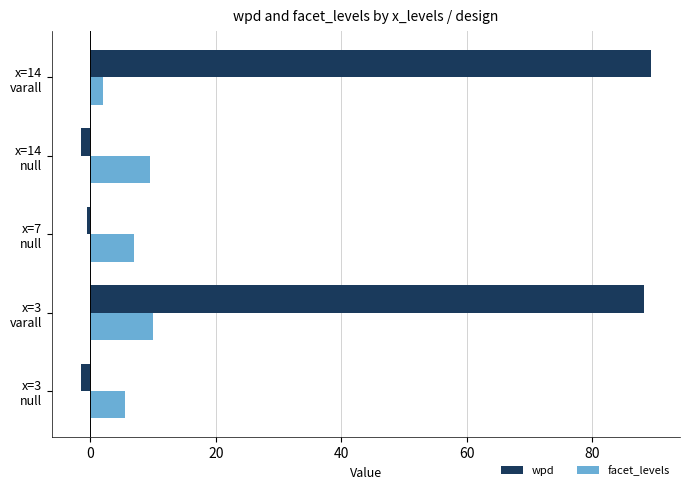

Rank the series by their average value, from lowest to highest.

facet_levels, wpd